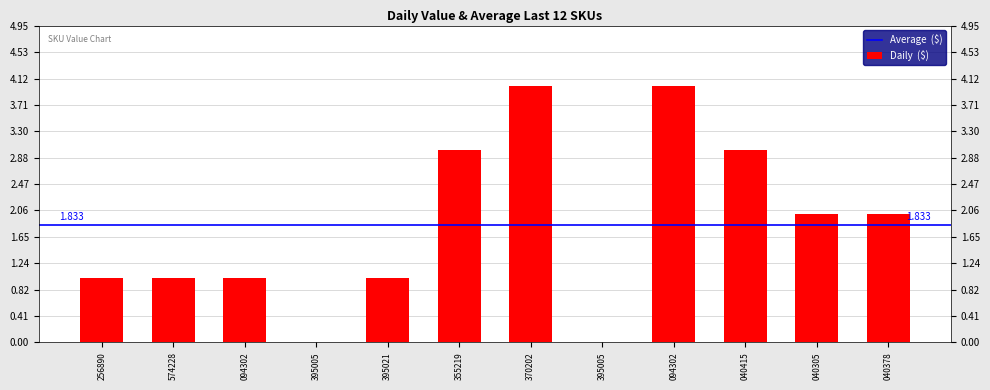

At which label does the data first exceed 2?

355219